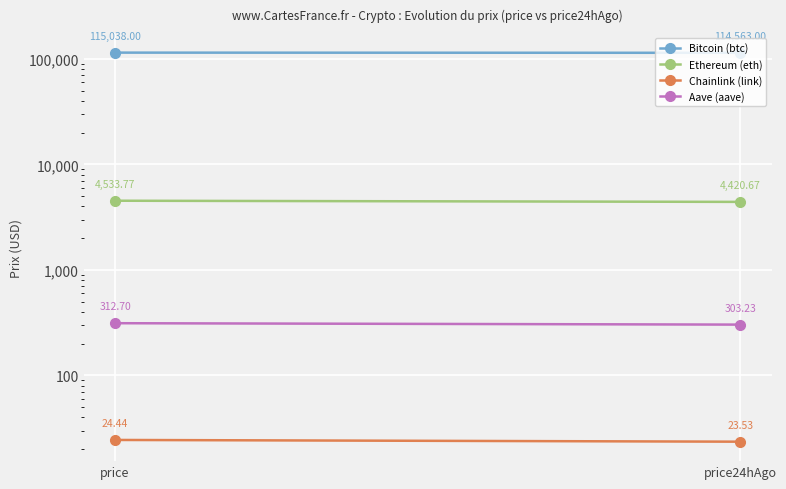

What is the value of the Aave (aave) point at the 2nd from the left?

303.2